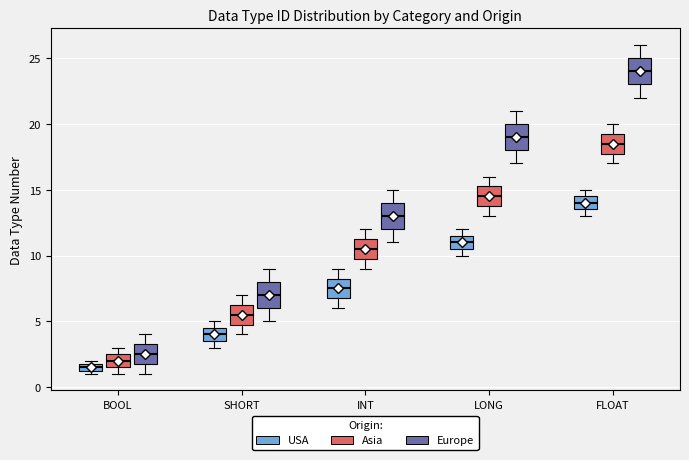

Which box's median line is the lowest?

BOOL (USA)